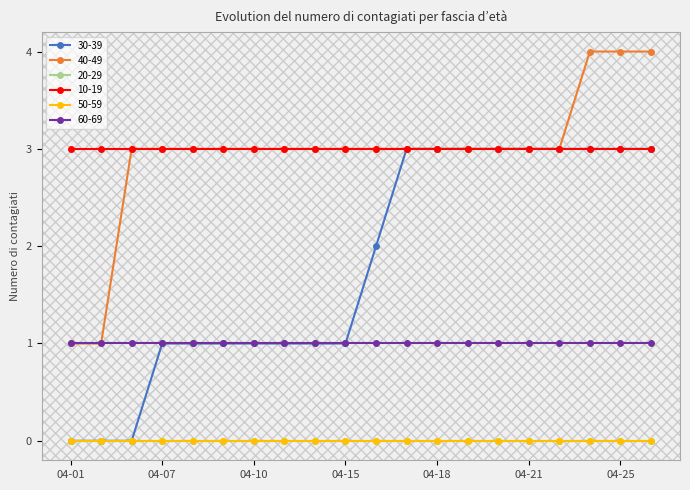

Reading right to left, extract all data points from this chart.

30-39: 2020-04-26=3	2020-04-25=3	2020-04-24=3	2020-04-22=3	2020-04-21=3	2020-04-20=3	2020-04-19=3	2020-04-18=3	2020-04-17=3	2020-04-16=2	2020-04-15=1	2020-04-14=1	2020-04-13=1	2020-04-10=1	2020-04-09=1	2020-04-08=1	2020-04-07=1	2020-04-04=0	2020-04-02=0	2020-04-01=0
40-49: 2020-04-26=4	2020-04-25=4	2020-04-24=4	2020-04-22=3	2020-04-21=3	2020-04-20=3	2020-04-19=3	2020-04-18=3	2020-04-17=3	2020-04-16=3	2020-04-15=3	2020-04-14=3	2020-04-13=3	2020-04-10=3	2020-04-09=3	2020-04-08=3	2020-04-07=3	2020-04-04=3	2020-04-02=1	2020-04-01=1
20-29: 2020-04-26=0	2020-04-25=0	2020-04-24=0	2020-04-22=0	2020-04-21=0	2020-04-20=0	2020-04-19=0	2020-04-18=0	2020-04-17=0	2020-04-16=0	2020-04-15=0	2020-04-14=0	2020-04-13=0	2020-04-10=0	2020-04-09=0	2020-04-08=0	2020-04-07=0	2020-04-04=0	2020-04-02=0	2020-04-01=0
10-19: 2020-04-26=3	2020-04-25=3	2020-04-24=3	2020-04-22=3	2020-04-21=3	2020-04-20=3	2020-04-19=3	2020-04-18=3	2020-04-17=3	2020-04-16=3	2020-04-15=3	2020-04-14=3	2020-04-13=3	2020-04-10=3	2020-04-09=3	2020-04-08=3	2020-04-07=3	2020-04-04=3	2020-04-02=3	2020-04-01=3
50-59: 2020-04-26=0	2020-04-25=0	2020-04-24=0	2020-04-22=0	2020-04-21=0	2020-04-20=0	2020-04-19=0	2020-04-18=0	2020-04-17=0	2020-04-16=0	2020-04-15=0	2020-04-14=0	2020-04-13=0	2020-04-10=0	2020-04-09=0	2020-04-08=0	2020-04-07=0	2020-04-04=0	2020-04-02=0	2020-04-01=0
60-69: 2020-04-26=1	2020-04-25=1	2020-04-24=1	2020-04-22=1	2020-04-21=1	2020-04-20=1	2020-04-19=1	2020-04-18=1	2020-04-17=1	2020-04-16=1	2020-04-15=1	2020-04-14=1	2020-04-13=1	2020-04-10=1	2020-04-09=1	2020-04-08=1	2020-04-07=1	2020-04-04=1	2020-04-02=1	2020-04-01=1